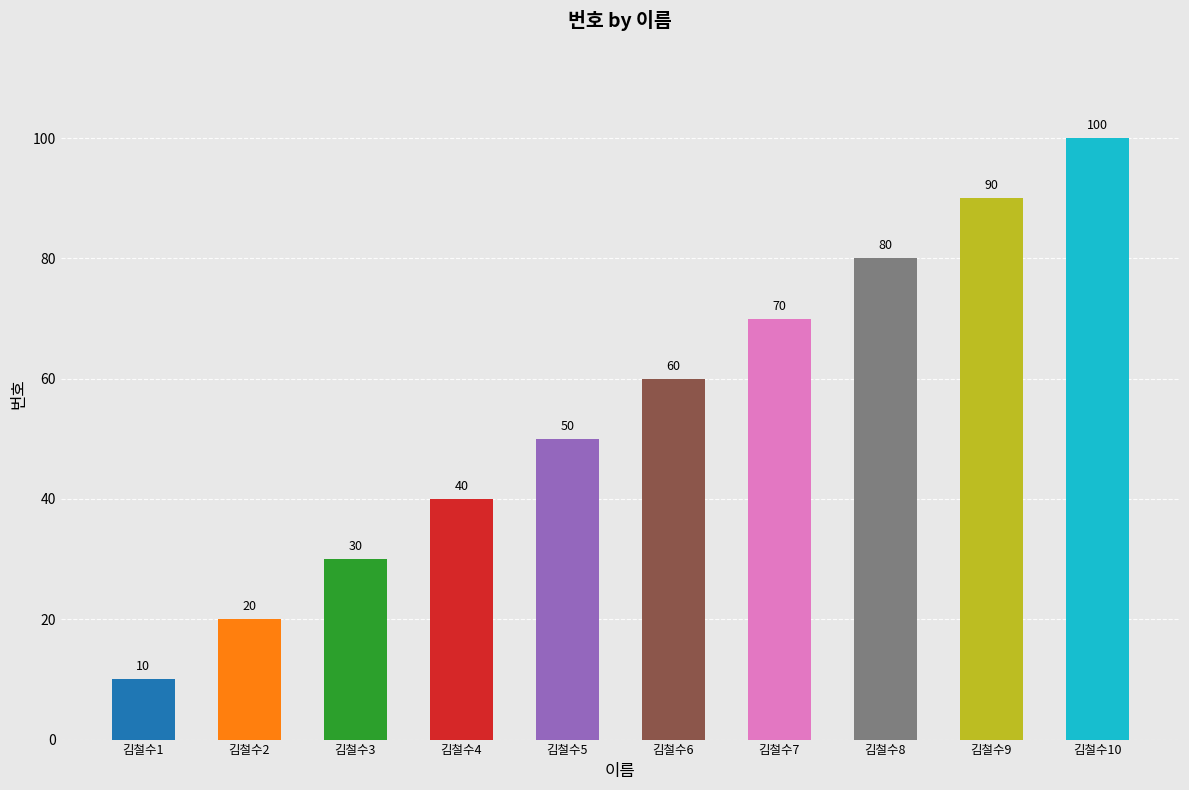

Reading left to right, extract all data points from this chart.

김철수1=10	김철수2=20	김철수3=30	김철수4=40	김철수5=50	김철수6=60	김철수7=70	김철수8=80	김철수9=90	김철수10=100